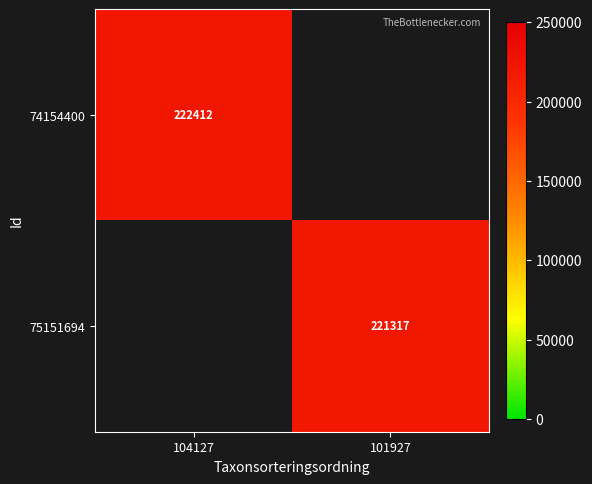

True or false: 74154400 has a value of 222412 at 104127.

True